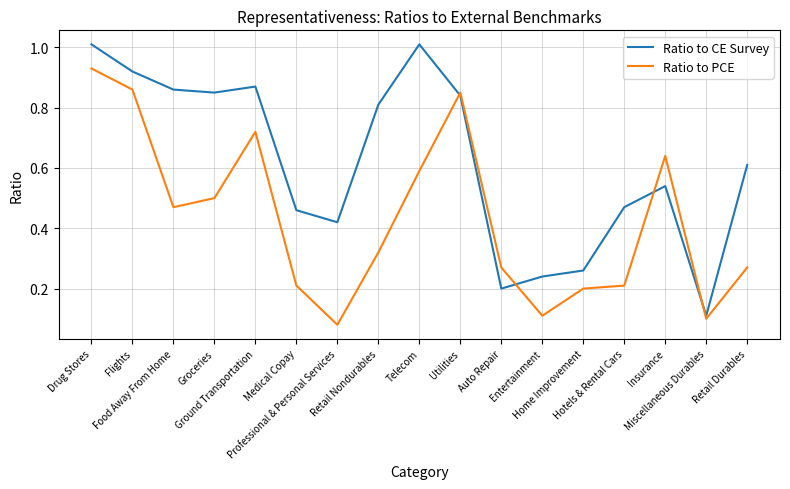

What is the maximum value shown in the chart?

1.0